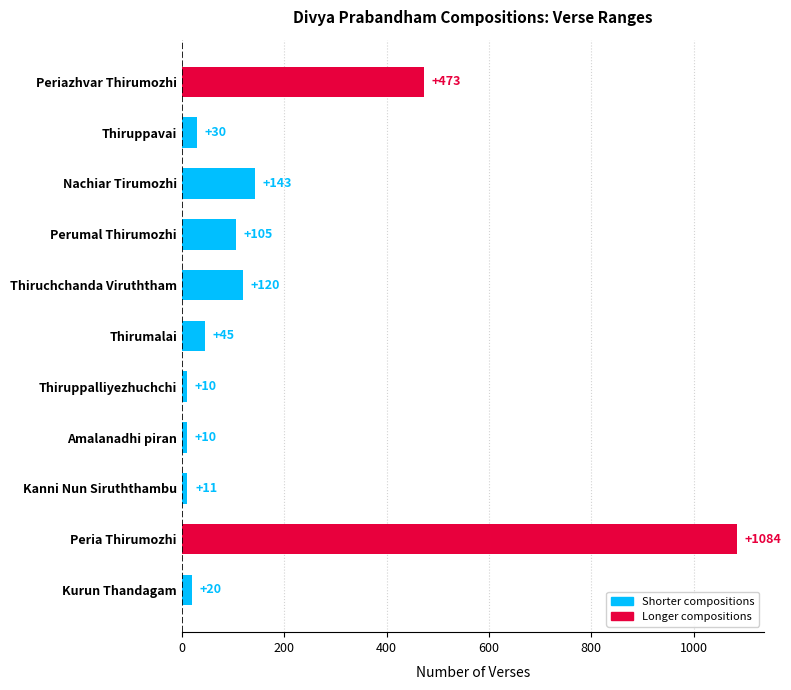

What is the sum of the values at Periazhvar Thirumozhi and Kurun Thandagam?

493